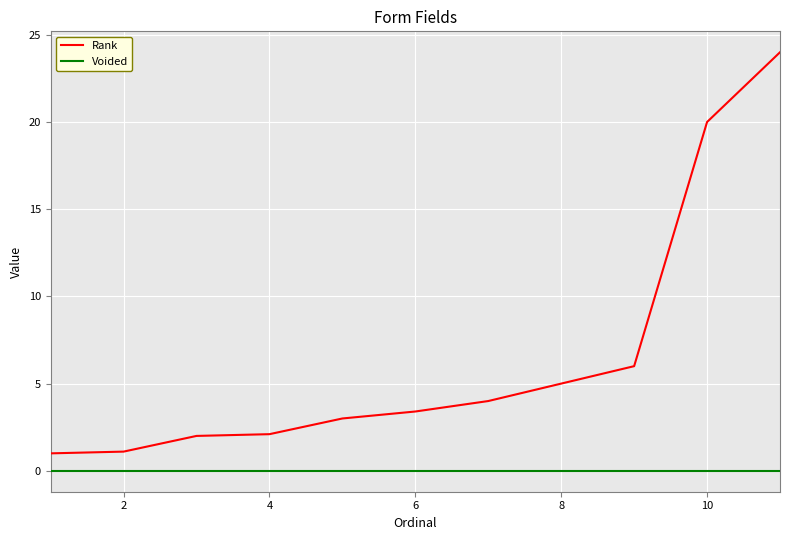

Which series has the widest spread of values?

Rank